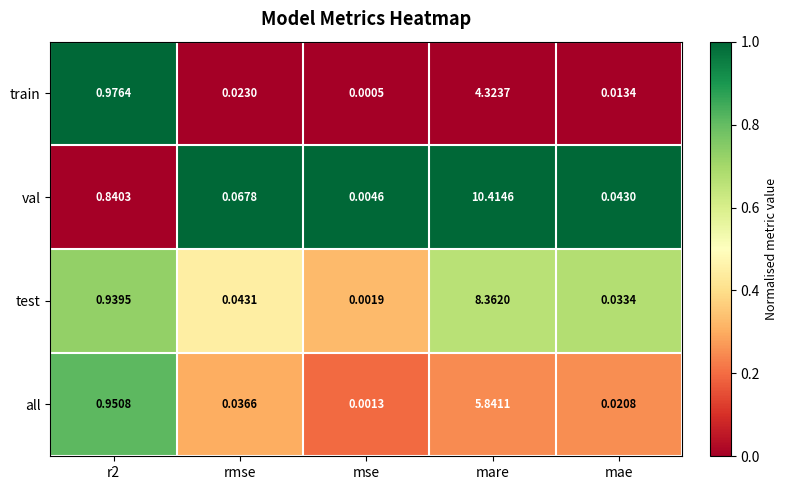

List the series in order of their overall mean, highest first.

val, test, all, train